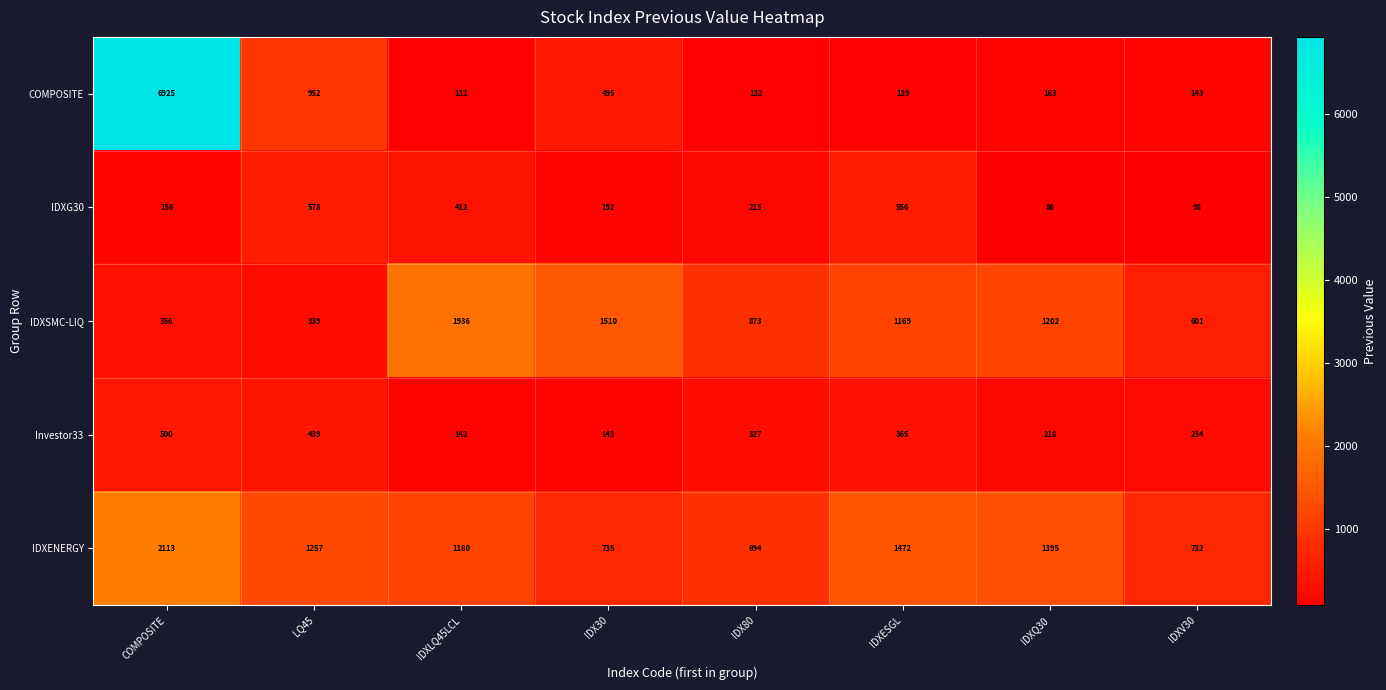

Between LQ45 and IDX30, which series saw the biggest shift?

IDXSMC-LIQ